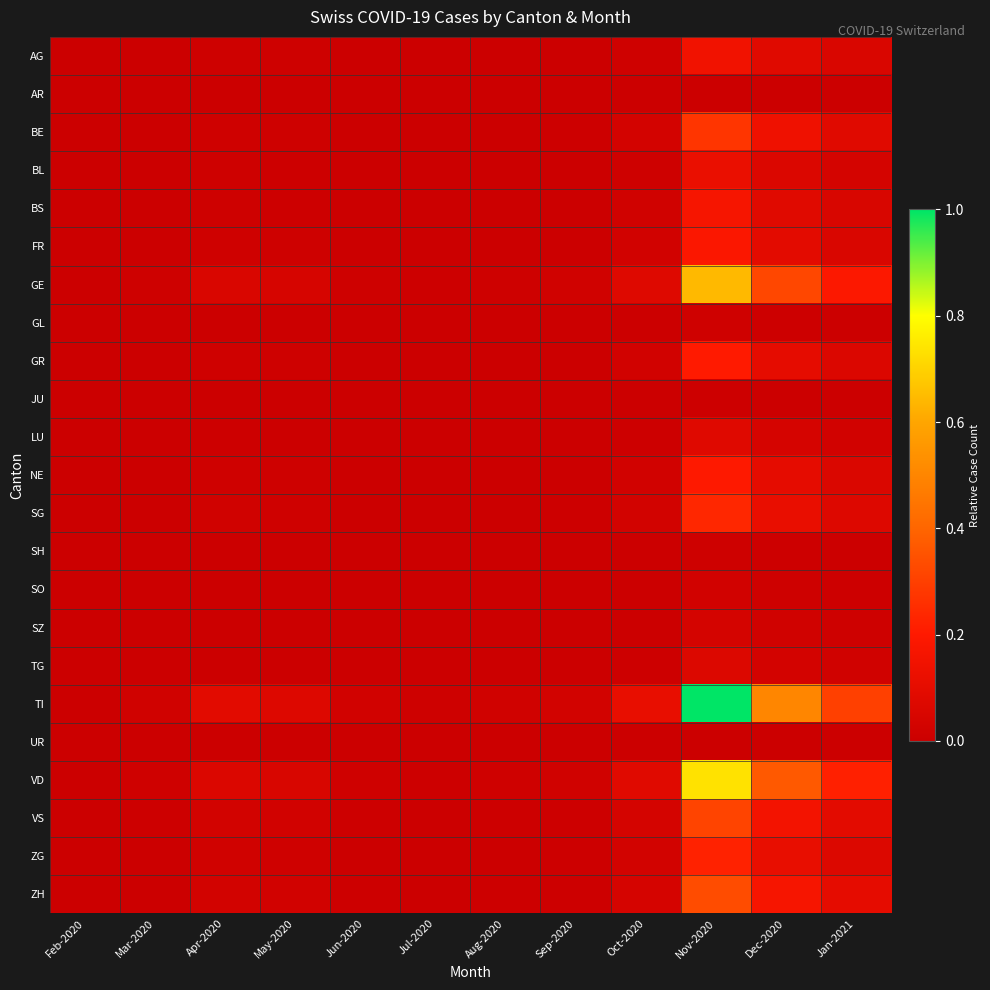

Reading right to left, transcribe all the data shown in this chart.

AG: Jan-2021=0.1	Dec-2020=0.1	Nov-2020=0.1	Oct-2020=0.0	Sep-2020=0.0	Aug-2020=0.0	Jul-2020=0.0	Jun-2020=0.0	May-2020=0.0	Apr-2020=0.0	Mar-2020=0.0	Feb-2020=0.0
AR: Jan-2021=0.0	Dec-2020=0.0	Nov-2020=0.0	Oct-2020=0.0	Sep-2020=0.0	Aug-2020=0.0	Jul-2020=0.0	Jun-2020=0.0	May-2020=0.0	Apr-2020=0.0	Mar-2020=0.0	Feb-2020=0.0
BE: Jan-2021=0.1	Dec-2020=0.1	Nov-2020=0.3	Oct-2020=0.0	Sep-2020=0.0	Aug-2020=0.0	Jul-2020=0.0	Jun-2020=0.0	May-2020=0.0	Apr-2020=0.0	Mar-2020=0.0	Feb-2020=0.0
BL: Jan-2021=0.0	Dec-2020=0.1	Nov-2020=0.1	Oct-2020=0.0	Sep-2020=0.0	Aug-2020=0.0	Jul-2020=0.0	Jun-2020=0.0	May-2020=0.0	Apr-2020=0.0	Mar-2020=0.0	Feb-2020=0.0
BS: Jan-2021=0.0	Dec-2020=0.1	Nov-2020=0.2	Oct-2020=0.0	Sep-2020=0.0	Aug-2020=0.0	Jul-2020=0.0	Jun-2020=0.0	May-2020=0.0	Apr-2020=0.0	Mar-2020=0.0	Feb-2020=0.0
FR: Jan-2021=0.1	Dec-2020=0.1	Nov-2020=0.2	Oct-2020=0.0	Sep-2020=0.0	Aug-2020=0.0	Jul-2020=0.0	Jun-2020=0.0	May-2020=0.0	Apr-2020=0.0	Mar-2020=0.0	Feb-2020=0.0
GE: Jan-2021=0.2	Dec-2020=0.3	Nov-2020=0.6	Oct-2020=0.1	Sep-2020=0.0	Aug-2020=0.0	Jul-2020=0.0	Jun-2020=0.0	May-2020=0.0	Apr-2020=0.1	Mar-2020=0.0	Feb-2020=0.0
GL: Jan-2021=0.0	Dec-2020=0.0	Nov-2020=0.0	Oct-2020=0.0	Sep-2020=0.0	Aug-2020=0.0	Jul-2020=0.0	Jun-2020=0.0	May-2020=0.0	Apr-2020=0.0	Mar-2020=0.0	Feb-2020=0.0
GR: Jan-2021=0.1	Dec-2020=0.1	Nov-2020=0.2	Oct-2020=0.0	Sep-2020=0.0	Aug-2020=0.0	Jul-2020=0.0	Jun-2020=0.0	May-2020=0.0	Apr-2020=0.0	Mar-2020=0.0	Feb-2020=0.0
JU: Jan-2021=0.0	Dec-2020=0.0	Nov-2020=0.0	Oct-2020=0.0	Sep-2020=0.0	Aug-2020=0.0	Jul-2020=0.0	Jun-2020=0.0	May-2020=0.0	Apr-2020=0.0	Mar-2020=0.0	Feb-2020=0.0
LU: Jan-2021=0.0	Dec-2020=0.0	Nov-2020=0.1	Oct-2020=0.0	Sep-2020=0.0	Aug-2020=0.0	Jul-2020=0.0	Jun-2020=0.0	May-2020=0.0	Apr-2020=0.0	Mar-2020=0.0	Feb-2020=0.0
NE: Jan-2021=0.1	Dec-2020=0.1	Nov-2020=0.2	Oct-2020=0.0	Sep-2020=0.0	Aug-2020=0.0	Jul-2020=0.0	Jun-2020=0.0	May-2020=0.0	Apr-2020=0.0	Mar-2020=0.0	Feb-2020=0.0
SG: Jan-2021=0.1	Dec-2020=0.1	Nov-2020=0.2	Oct-2020=0.0	Sep-2020=0.0	Aug-2020=0.0	Jul-2020=0.0	Jun-2020=0.0	May-2020=0.0	Apr-2020=0.0	Mar-2020=0.0	Feb-2020=0.0
SH: Jan-2021=0.0	Dec-2020=0.0	Nov-2020=0.0	Oct-2020=0.0	Sep-2020=0.0	Aug-2020=0.0	Jul-2020=0.0	Jun-2020=0.0	May-2020=0.0	Apr-2020=0.0	Mar-2020=0.0	Feb-2020=0.0
SO: Jan-2021=0.0	Dec-2020=0.0	Nov-2020=0.0	Oct-2020=0.0	Sep-2020=0.0	Aug-2020=0.0	Jul-2020=0.0	Jun-2020=0.0	May-2020=0.0	Apr-2020=0.0	Mar-2020=0.0	Feb-2020=0.0
SZ: Jan-2021=0.0	Dec-2020=0.0	Nov-2020=0.0	Oct-2020=0.0	Sep-2020=0.0	Aug-2020=0.0	Jul-2020=0.0	Jun-2020=0.0	May-2020=0.0	Apr-2020=0.0	Mar-2020=0.0	Feb-2020=0.0
TG: Jan-2021=0.0	Dec-2020=0.0	Nov-2020=0.1	Oct-2020=0.0	Sep-2020=0.0	Aug-2020=0.0	Jul-2020=0.0	Jun-2020=0.0	May-2020=0.0	Apr-2020=0.0	Mar-2020=0.0	Feb-2020=0.0
TI: Jan-2021=0.3	Dec-2020=0.5	Nov-2020=1.0	Oct-2020=0.1	Sep-2020=0.0	Aug-2020=0.0	Jul-2020=0.0	Jun-2020=0.0	May-2020=0.1	Apr-2020=0.1	Mar-2020=0.0	Feb-2020=0.0
UR: Jan-2021=0.0	Dec-2020=0.0	Nov-2020=0.0	Oct-2020=0.0	Sep-2020=0.0	Aug-2020=0.0	Jul-2020=0.0	Jun-2020=0.0	May-2020=0.0	Apr-2020=0.0	Mar-2020=0.0	Feb-2020=0.0
VD: Jan-2021=0.2	Dec-2020=0.4	Nov-2020=0.7	Oct-2020=0.1	Sep-2020=0.0	Aug-2020=0.0	Jul-2020=0.0	Jun-2020=0.0	May-2020=0.1	Apr-2020=0.1	Mar-2020=0.0	Feb-2020=0.0
VS: Jan-2021=0.1	Dec-2020=0.2	Nov-2020=0.3	Oct-2020=0.0	Sep-2020=0.0	Aug-2020=0.0	Jul-2020=0.0	Jun-2020=0.0	May-2020=0.0	Apr-2020=0.0	Mar-2020=0.0	Feb-2020=0.0
ZG: Jan-2021=0.1	Dec-2020=0.1	Nov-2020=0.2	Oct-2020=0.0	Sep-2020=0.0	Aug-2020=0.0	Jul-2020=0.0	Jun-2020=0.0	May-2020=0.0	Apr-2020=0.0	Mar-2020=0.0	Feb-2020=0.0
ZH: Jan-2021=0.1	Dec-2020=0.2	Nov-2020=0.3	Oct-2020=0.0	Sep-2020=0.0	Aug-2020=0.0	Jul-2020=0.0	Jun-2020=0.0	May-2020=0.0	Apr-2020=0.0	Mar-2020=0.0	Feb-2020=0.0